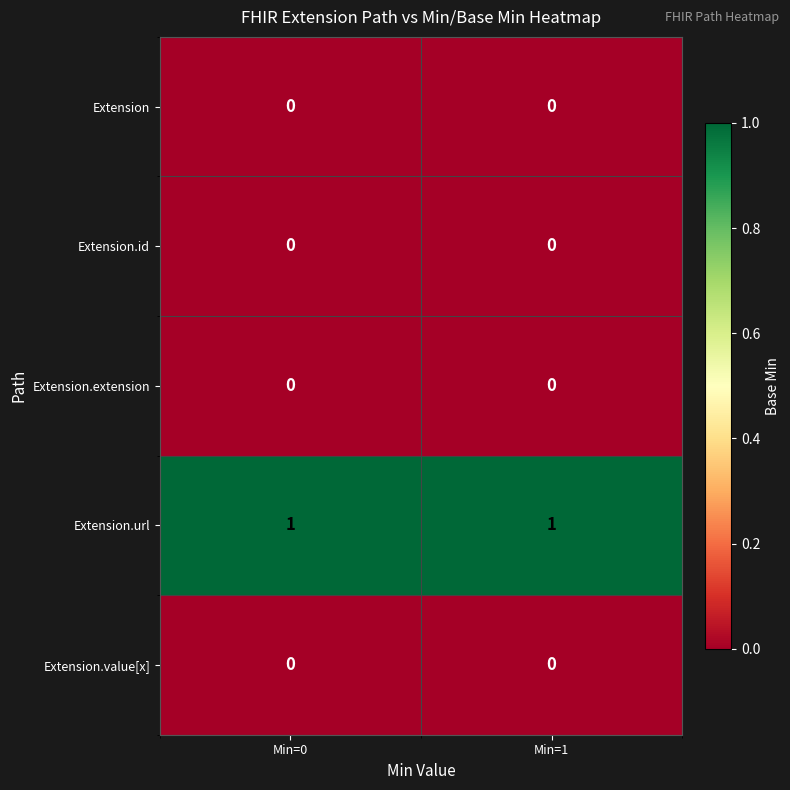

Which series has the largest total across all categories?

Extension.url